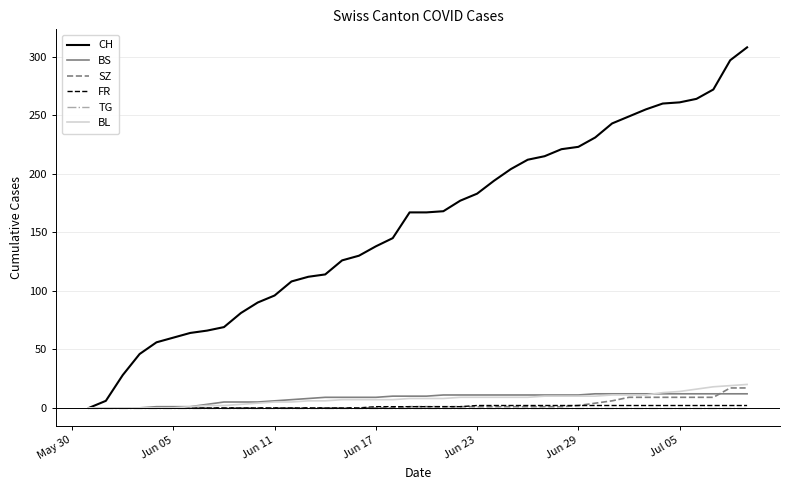

What is the highest value of the BL series?

20